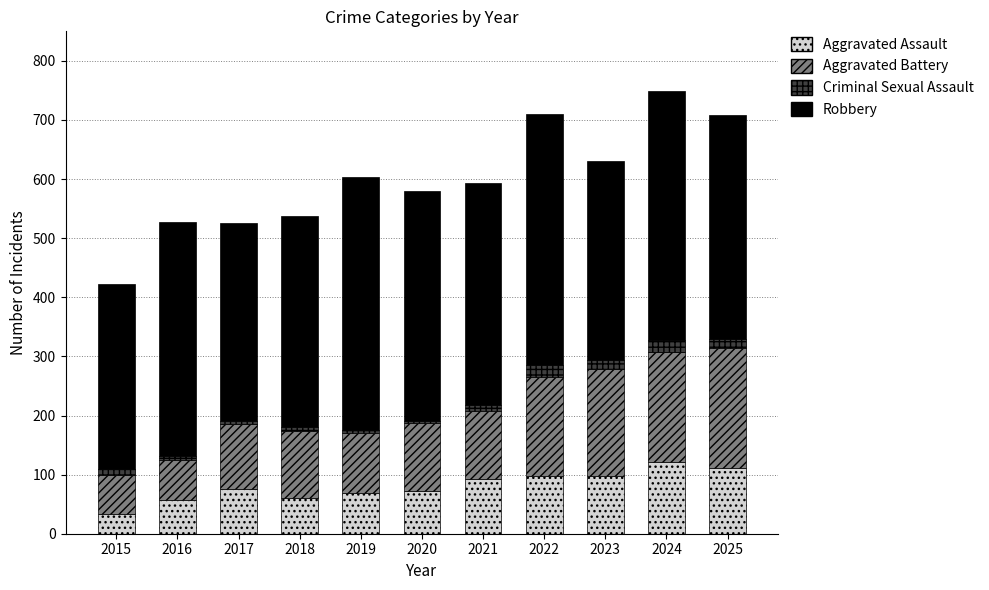

What is the total value across all series at 2022?

710